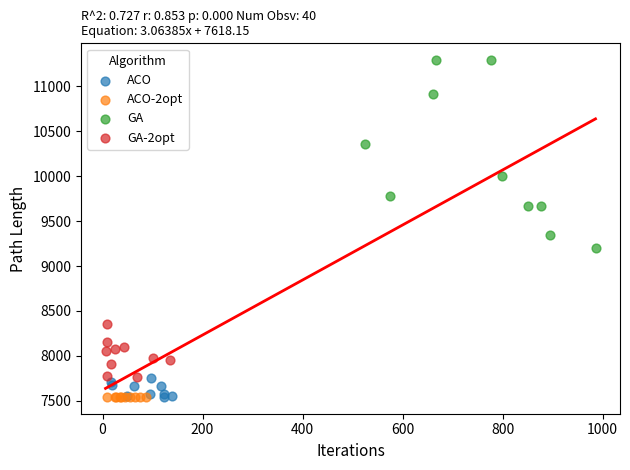

What are all the series names shown in the legend?

ACO, ACO-2opt, GA, GA-2opt